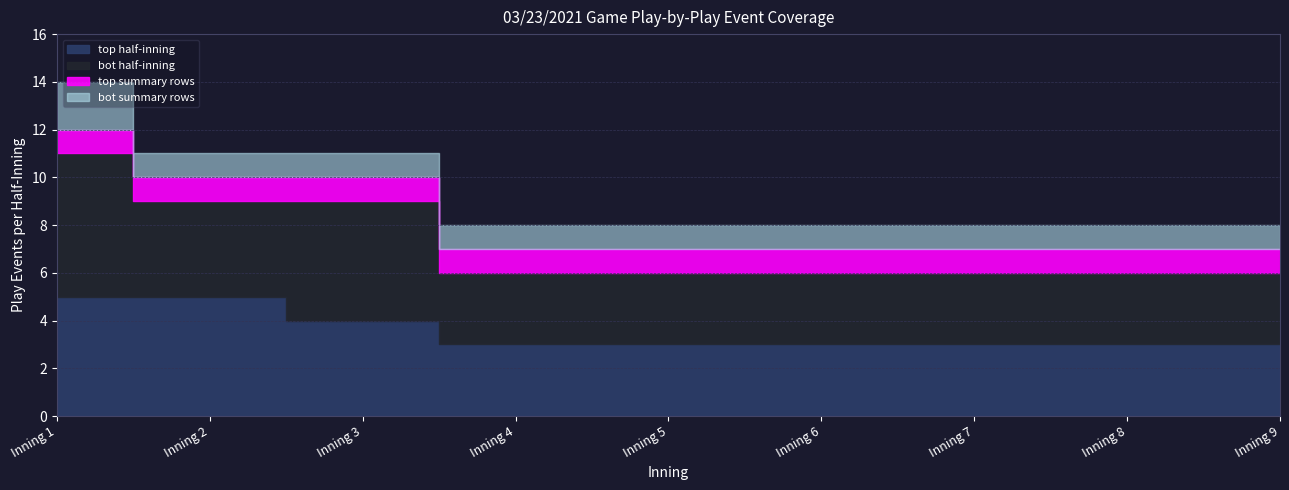

What is the total value across all series at Inning 9?

8